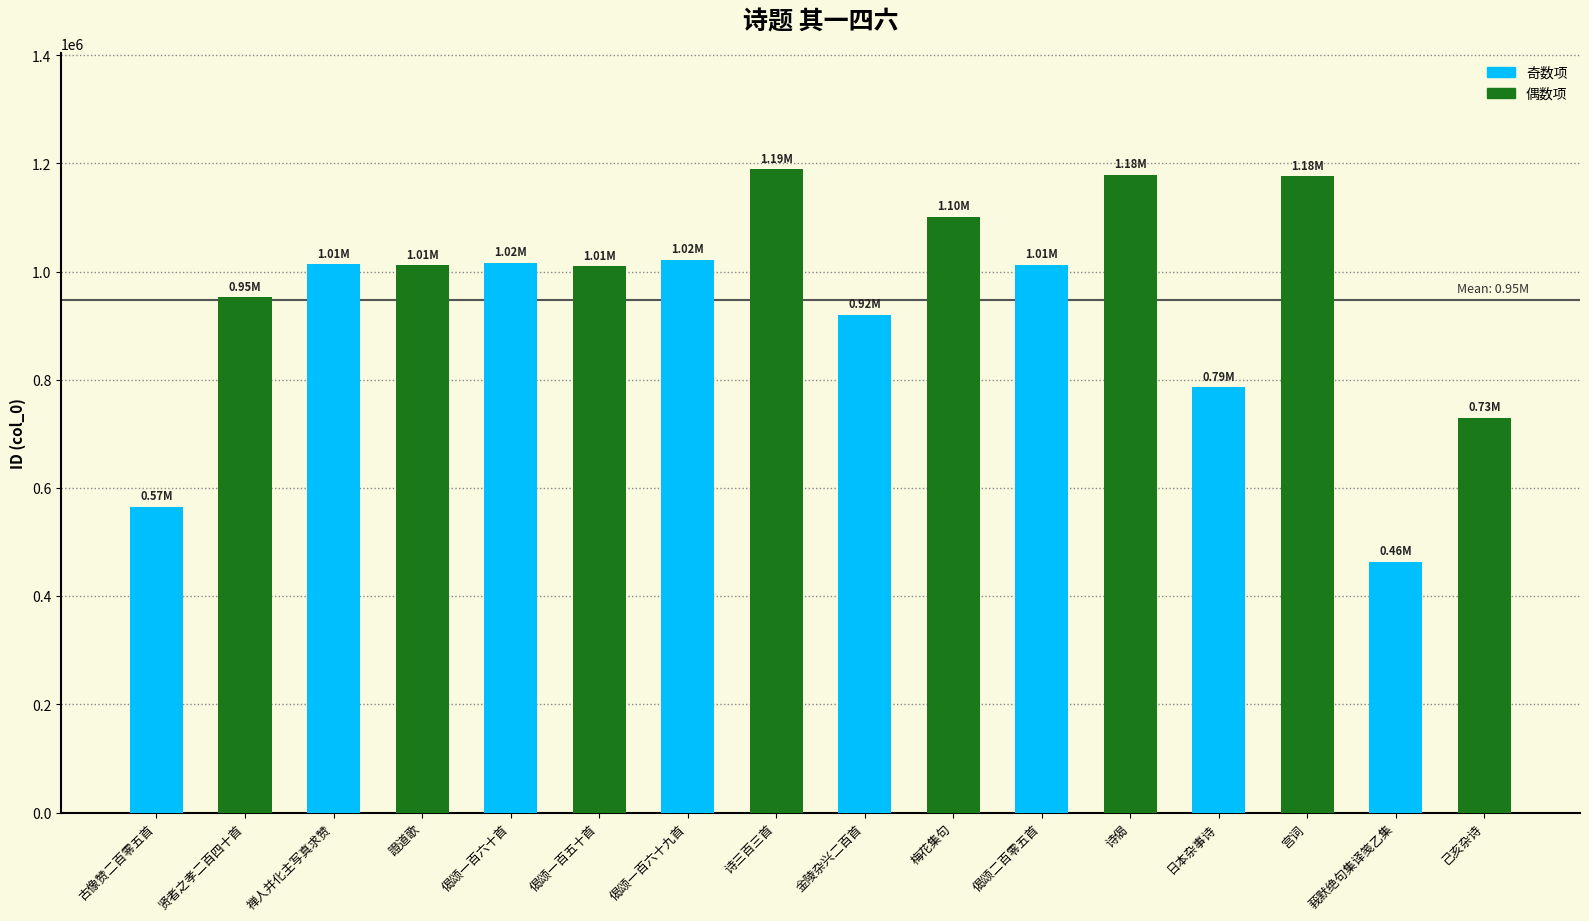

Which label corresponds to the smallest value in the chart?

莪默绝句集译笺乙集